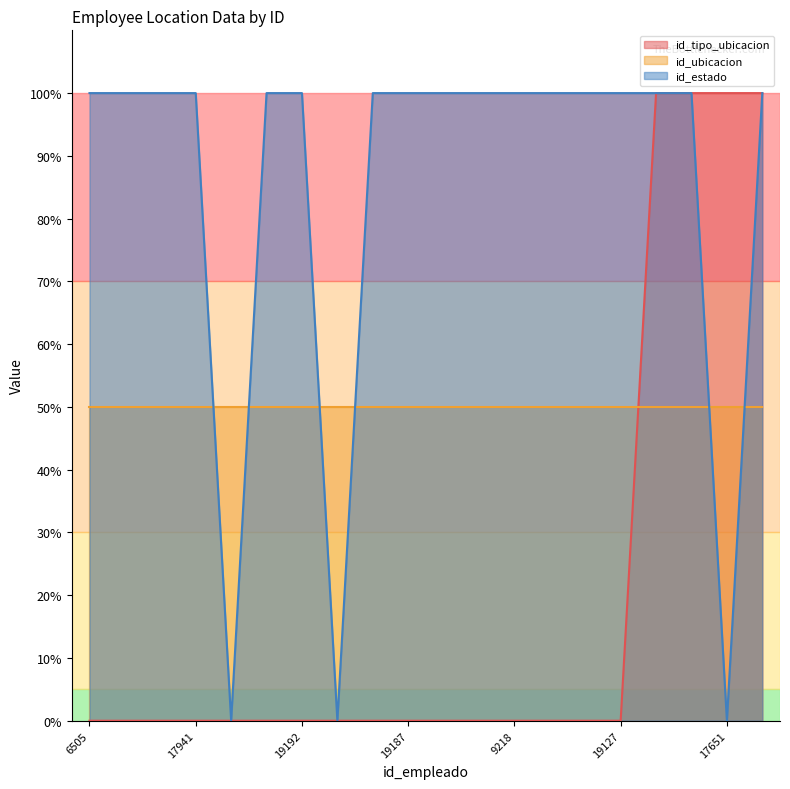

What position from the right is 17651?

2